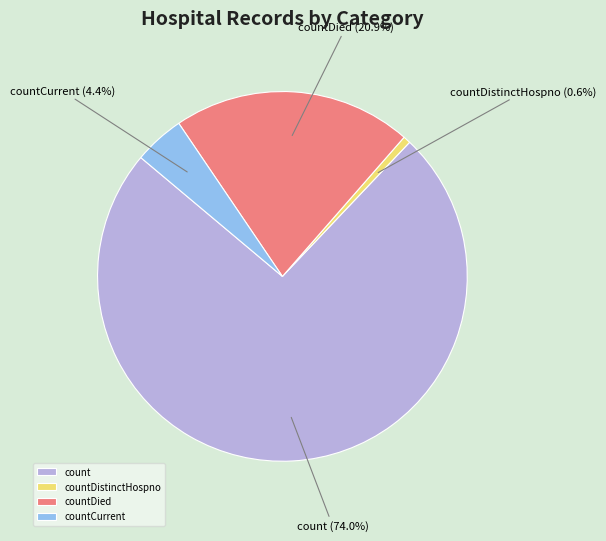

What percentage is the count slice, to the nearest percent?

74%